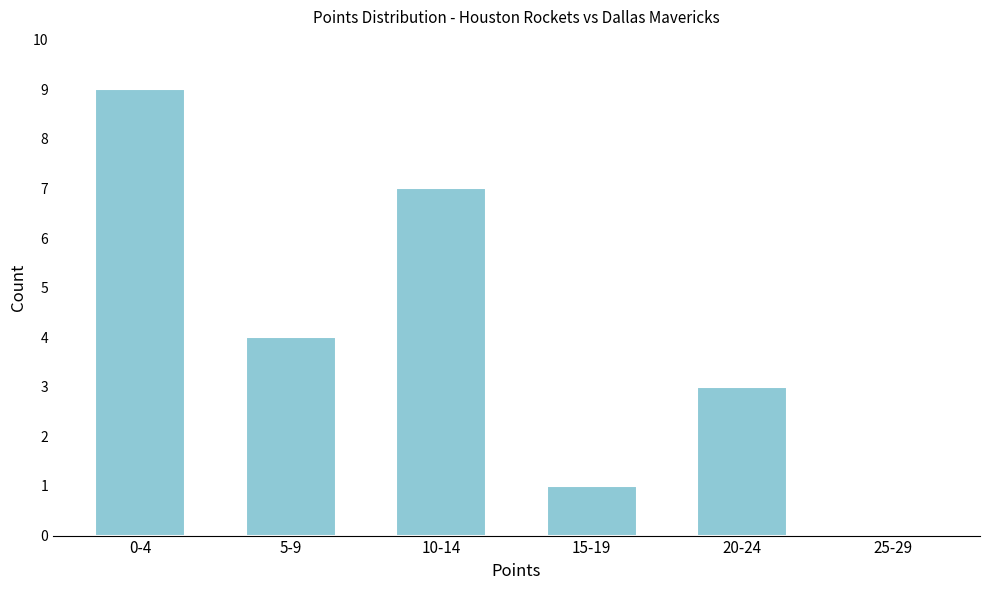

Reading left to right, extract all data points from this chart.

0-4=9	5-9=4	10-14=7	15-19=1	20-24=3	25-29=0